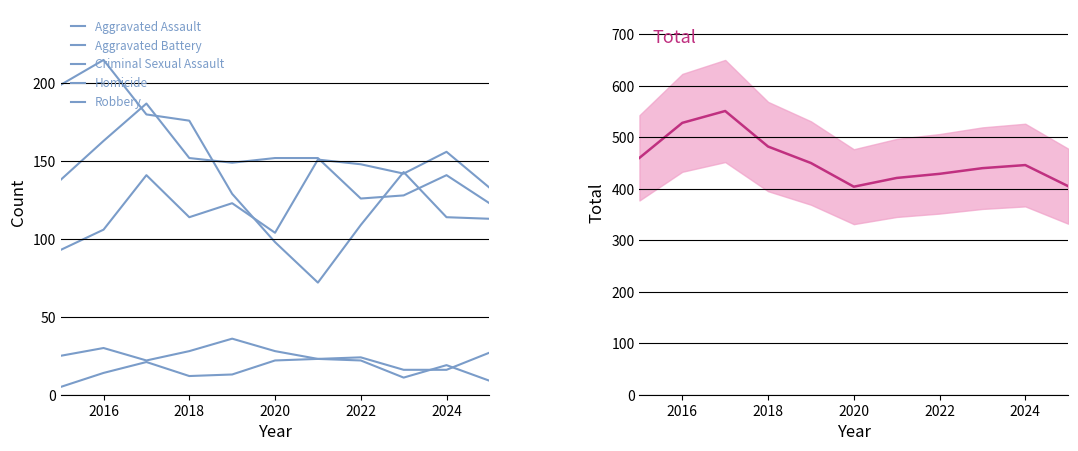

Is the value of Total at 2022 greater than the value of Criminal Sexual Assault at 7?

Yes